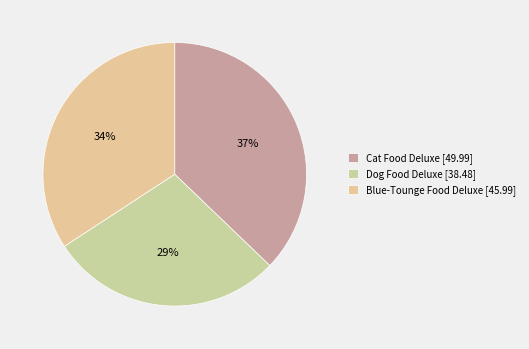

Rank the categories by value from highest to lowest.

Cat Food Deluxe, Blue-Tounge Food Deluxe, Dog Food Deluxe